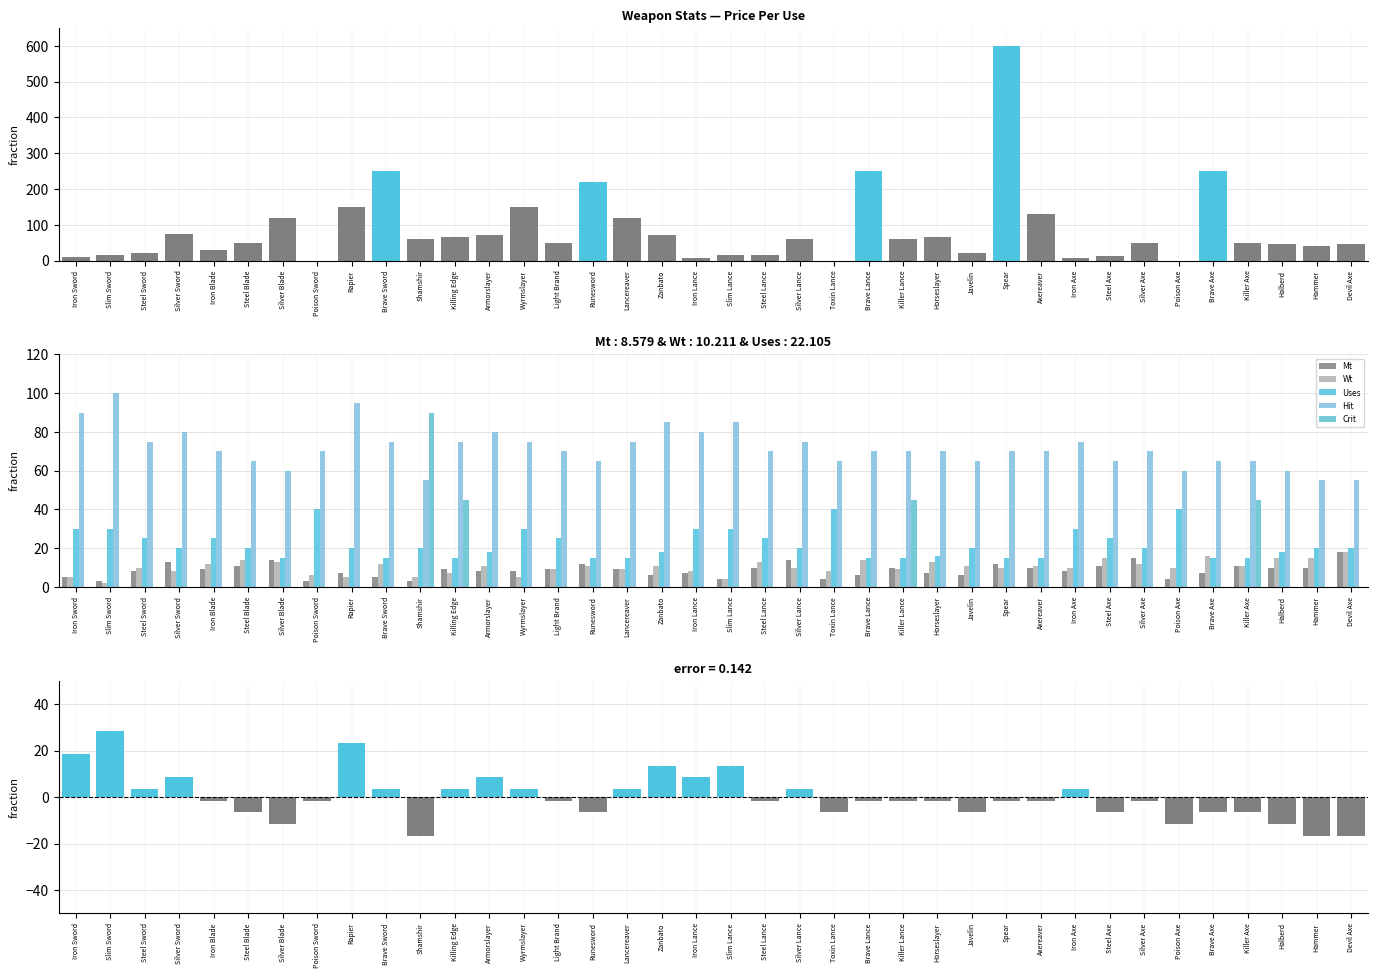

What is the difference between the second highest and second lowest values in the Crit series?

45.0